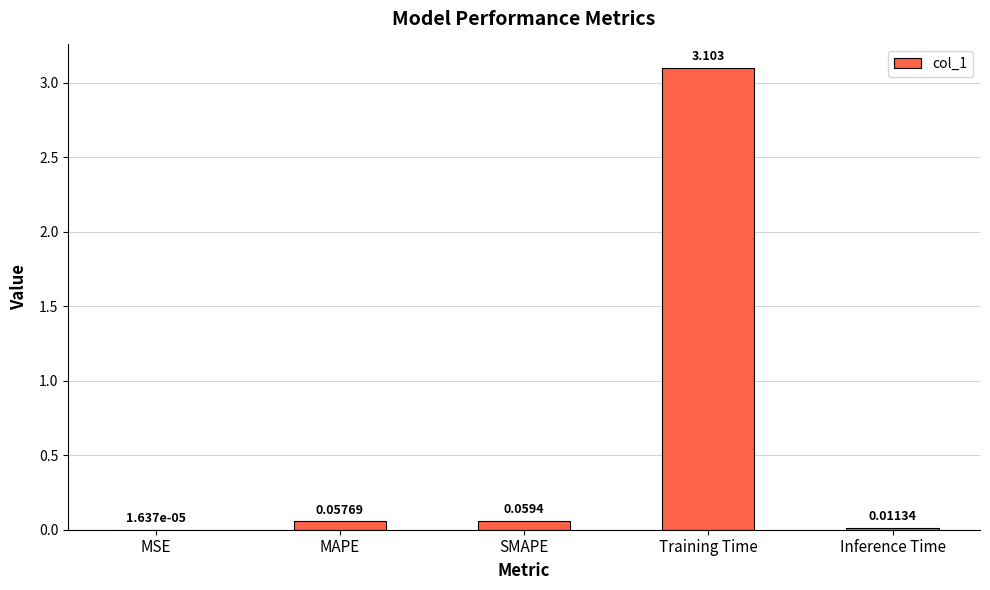

At which label is the value closest to 1?

SMAPE